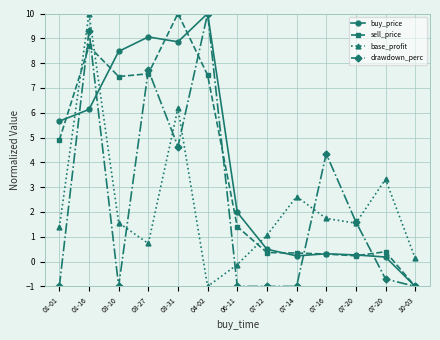

What is the label of the 4th point from the left?

03-27